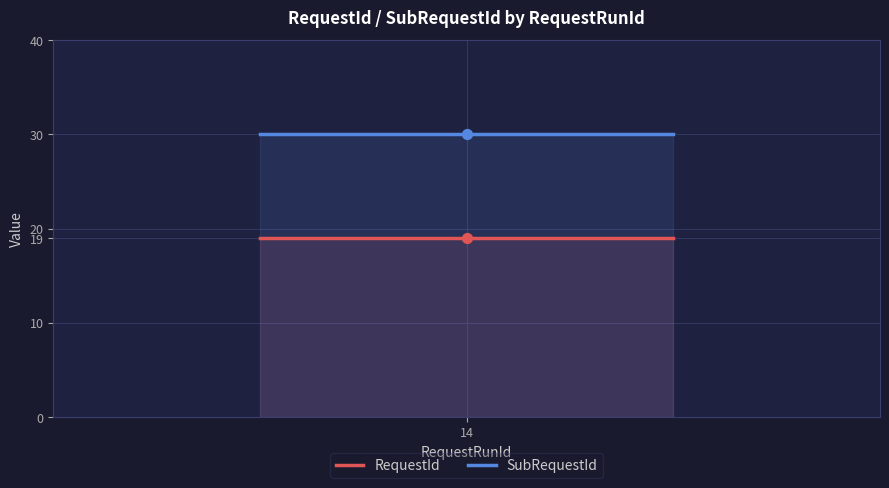

Which series has the widest spread of Y values?

RequestId